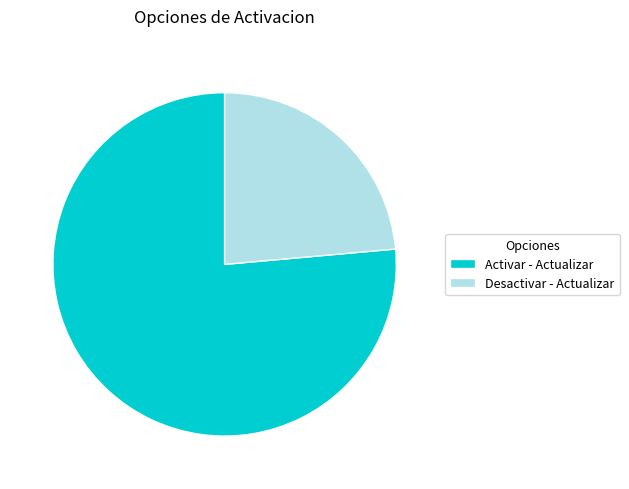

Do Desactivar and Activar together represent more than half of the pie?

Yes